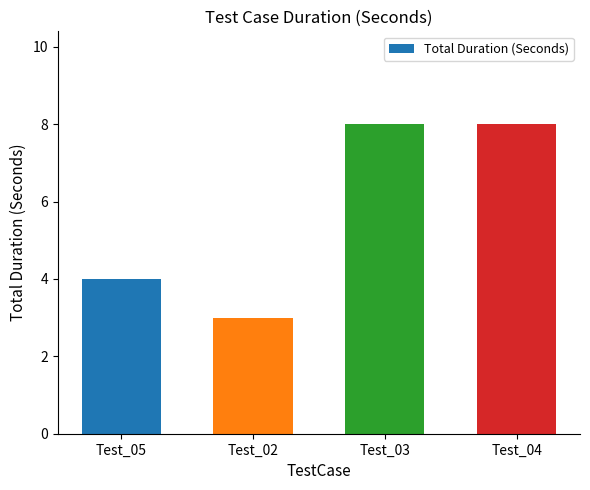

What is the label of the 4th bar from the right?

Test_05